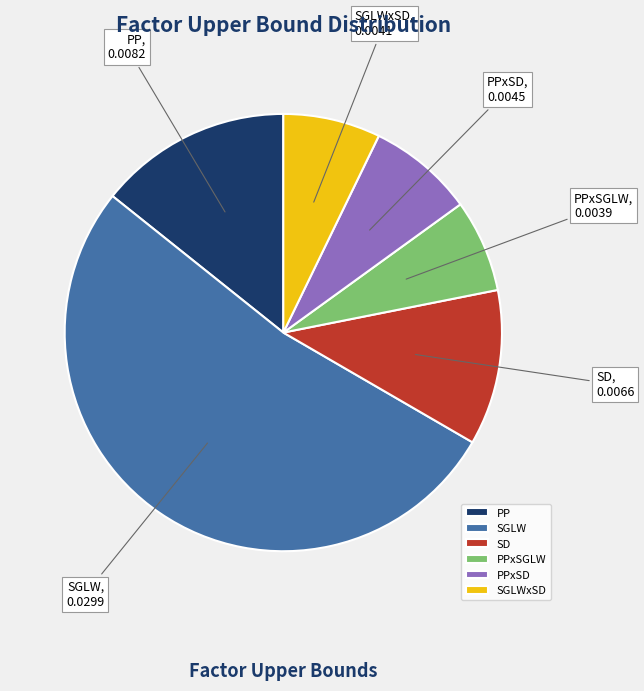

How many slices are in this pie chart?

6